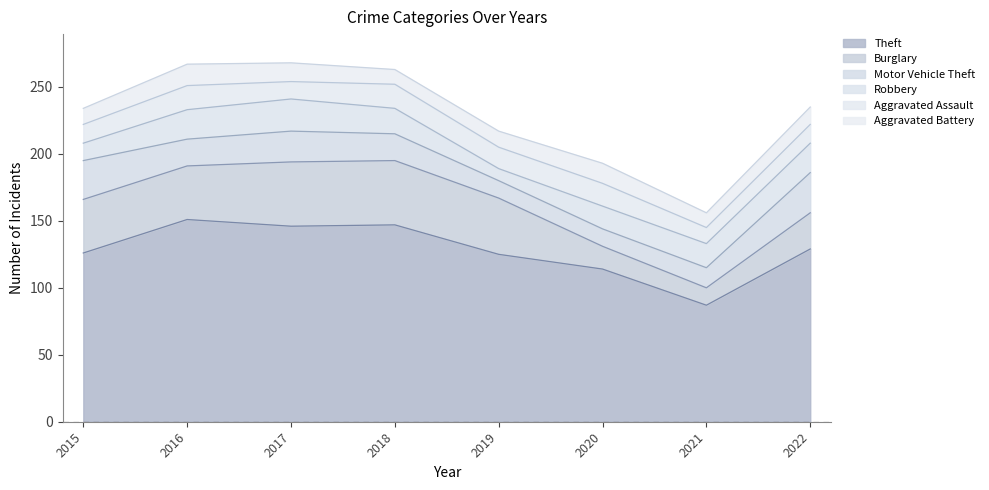

What is the sum of all Theft values?

1025